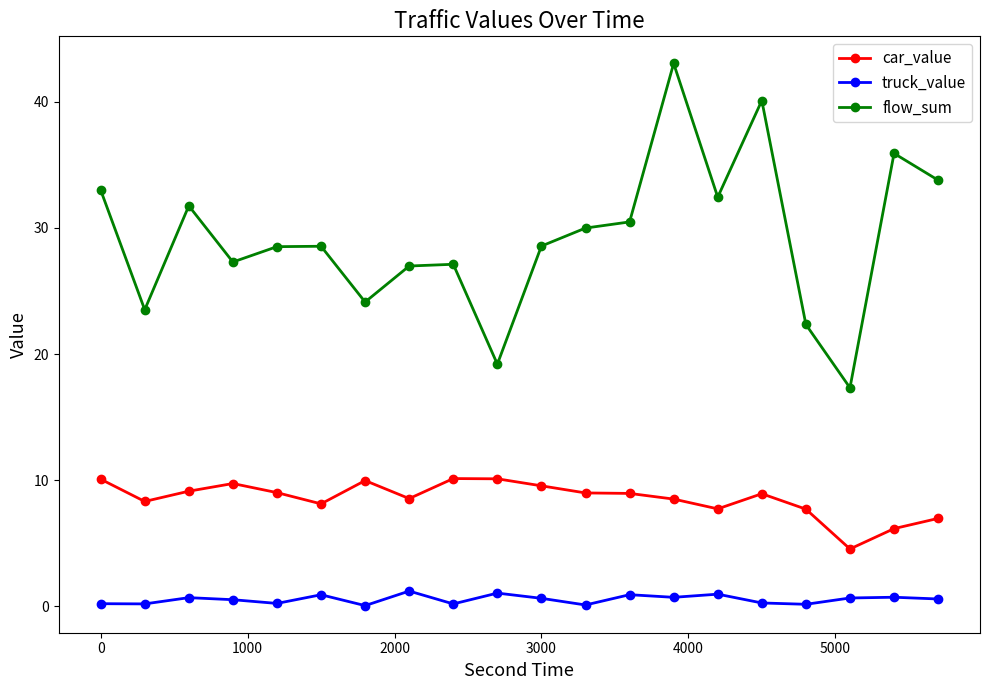

What is the difference between the second highest and second lowest values in the car_value series?

3.9